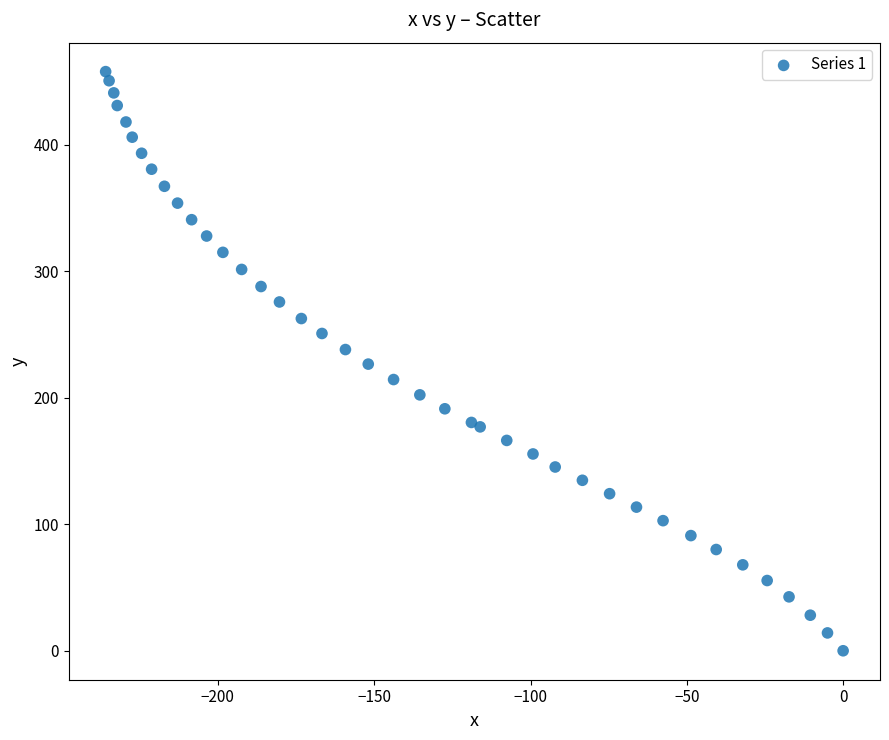

What is the range of X values (max minus min)?

235.9